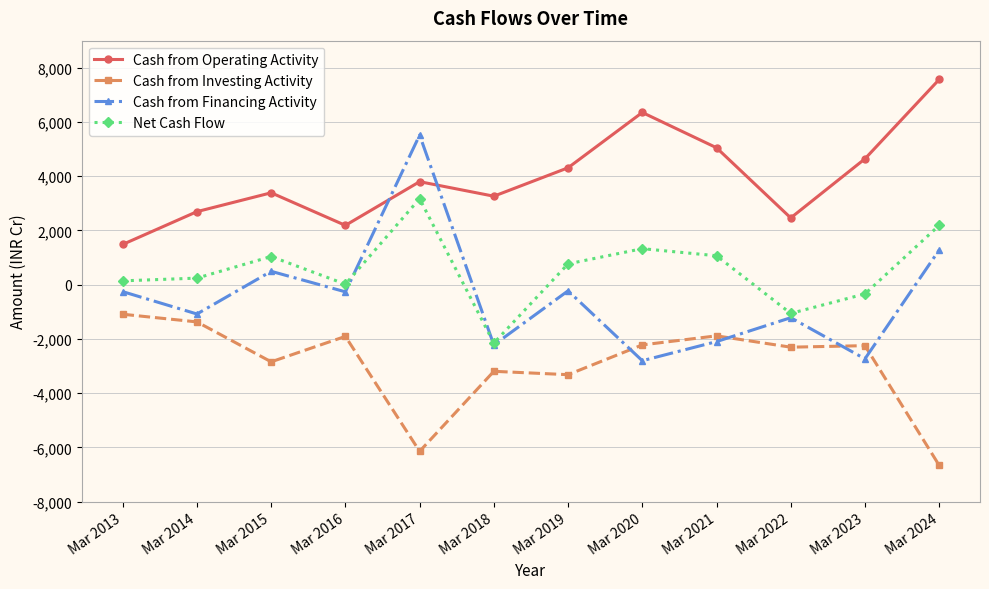

How many interior local peaks does the Cash from Operating Activity series have?

3